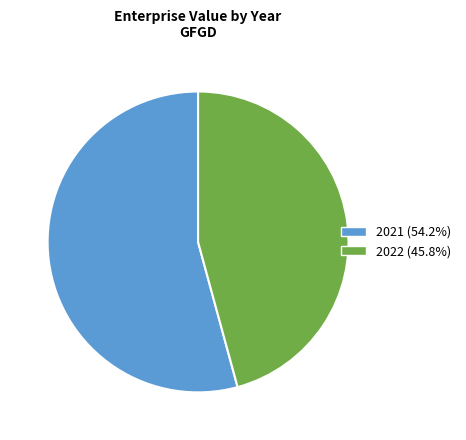

Rank the categories by value from highest to lowest.

2021, 2022